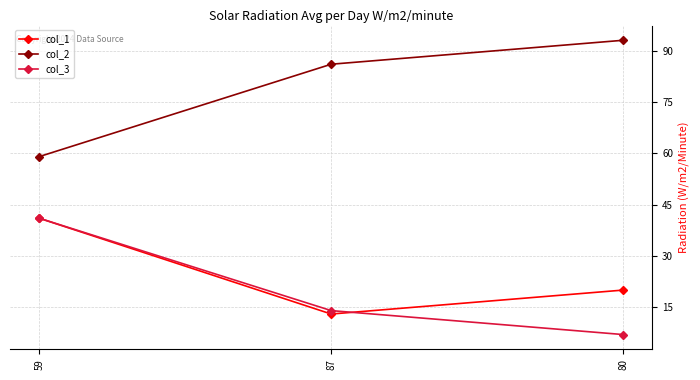

What is the total value across all series at 80?

120